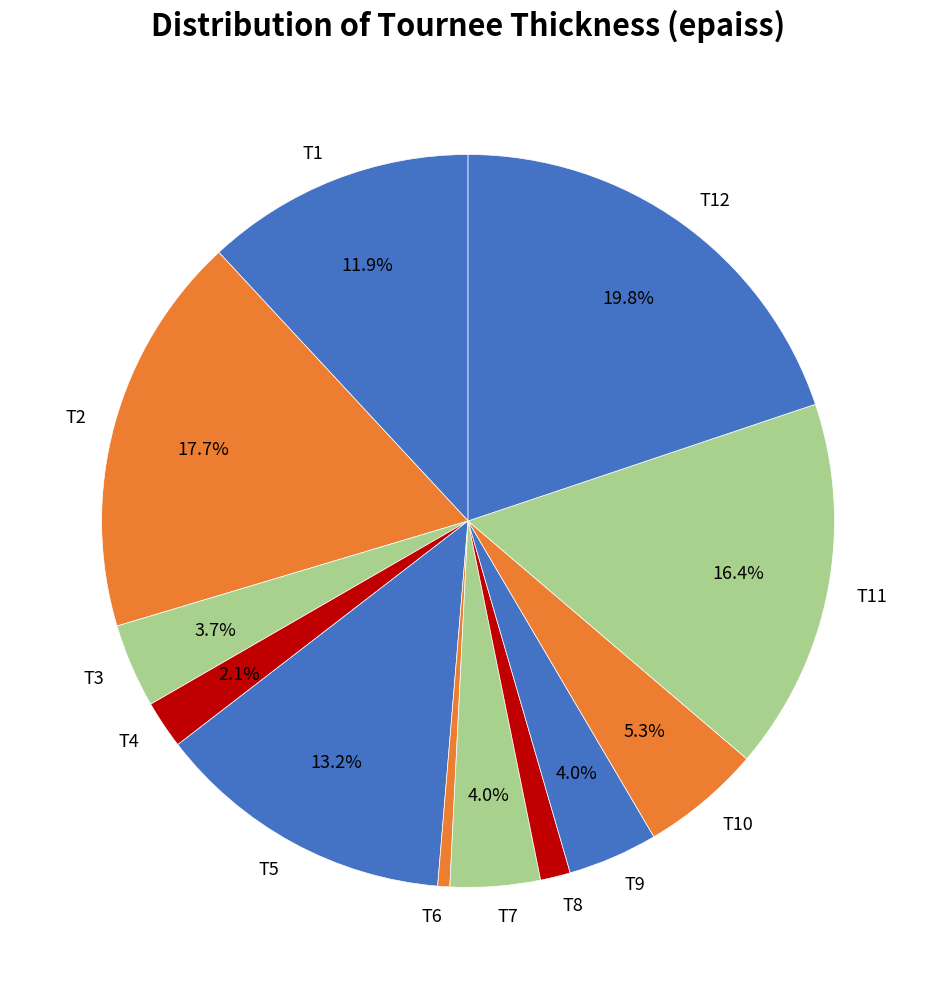

What is the ratio of the value at T11 to the value at T1?

1.4